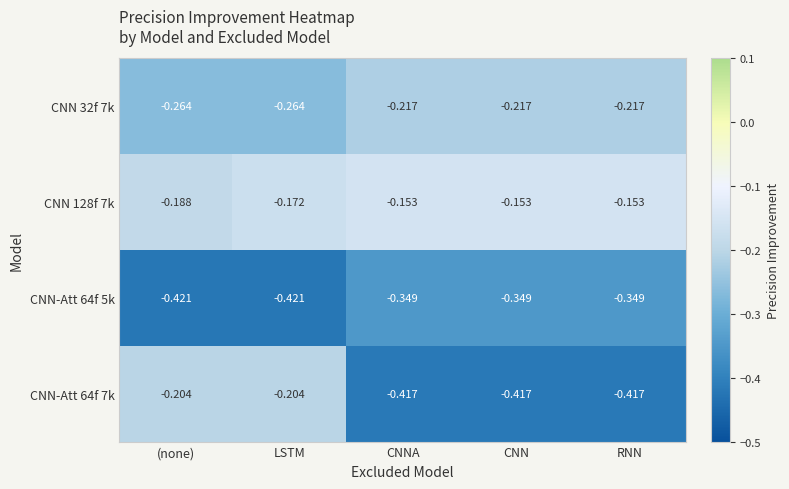

Is the value of CNN-Att 64f 7k at CNNA greater than the value of CNN-Att 64f 5k at CNN?

No